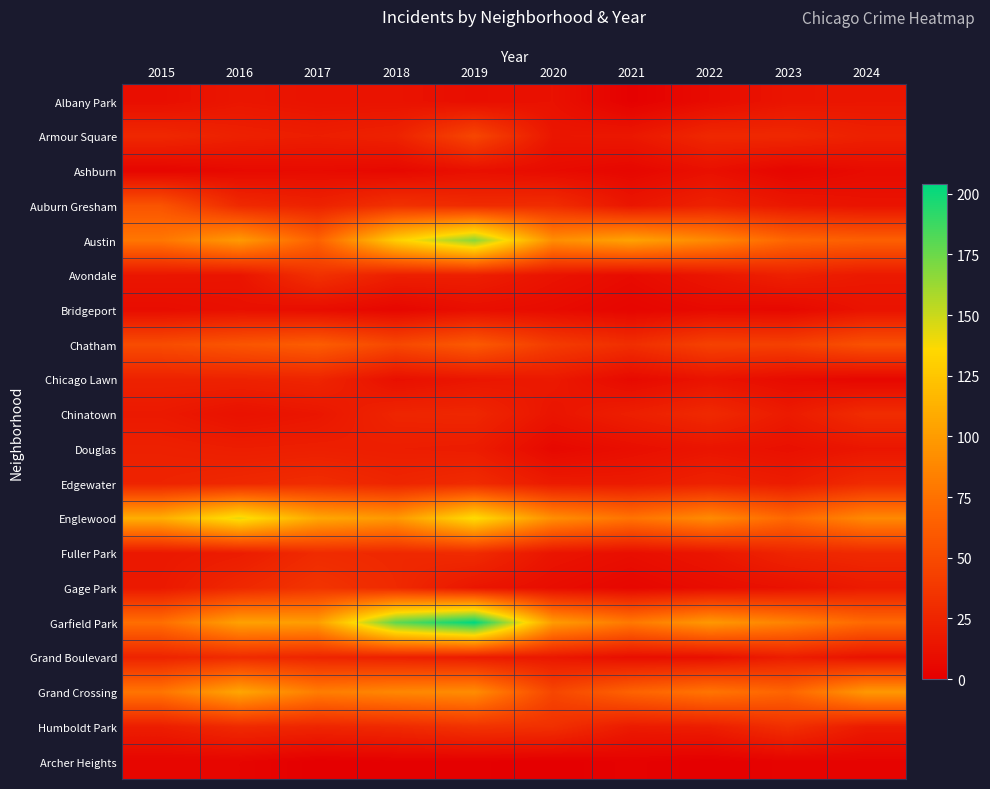

Rank the series by their maximum value, from highest to lowest.

Garfield Park, Austin, Englewood, Grand Crossing, Chatham, Auburn Gresham, Armour Square, Gage Park, Humboldt Park, Avondale, Chinatown, Edgewater, Fuller Park, Grand Boulevard, Chicago Lawn, Douglas, Albany Park, Bridgeport, Ashburn, Archer Heights